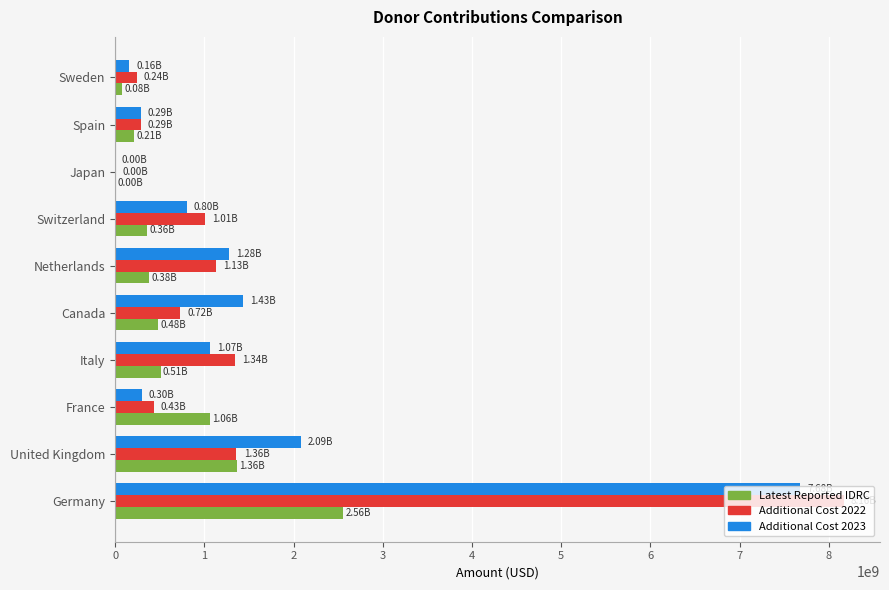

What are all the series names shown in the legend?

Latest Reported IDRC, Additional Cost 2022, Additional Cost 2023